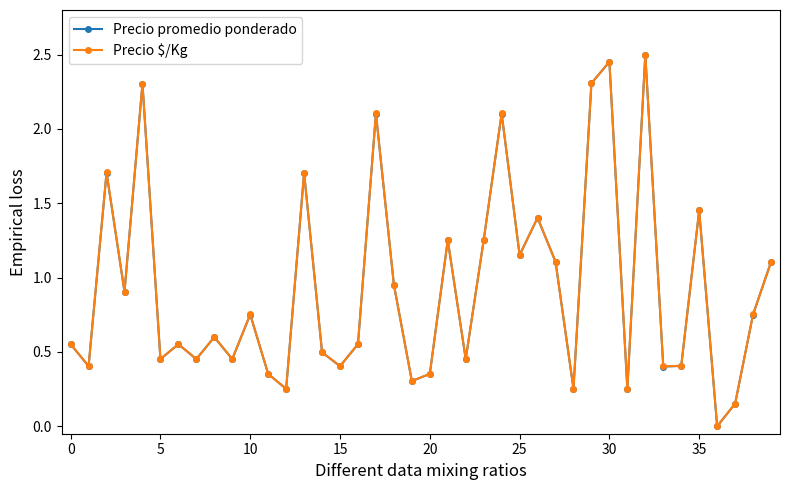

Is this an area chart (filled region under the line)?

No